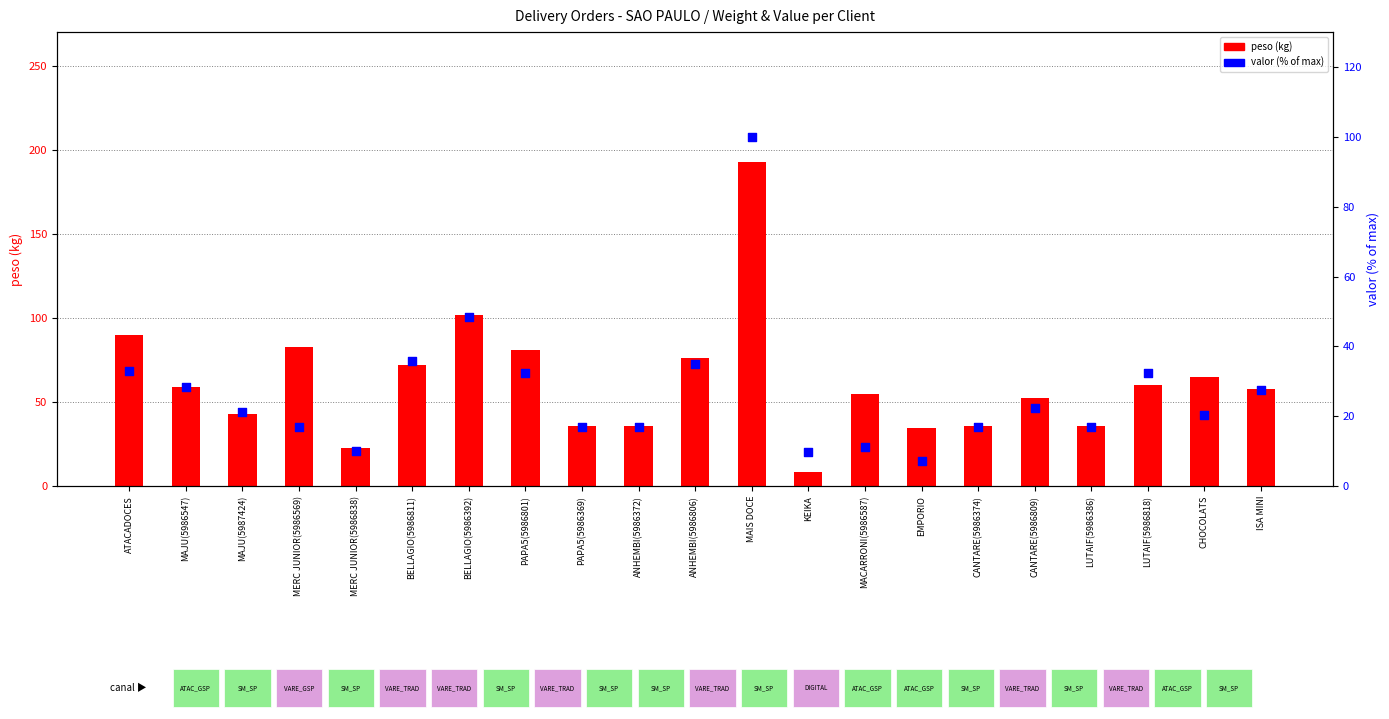

Which series has the largest total across all categories?

peso (kg)